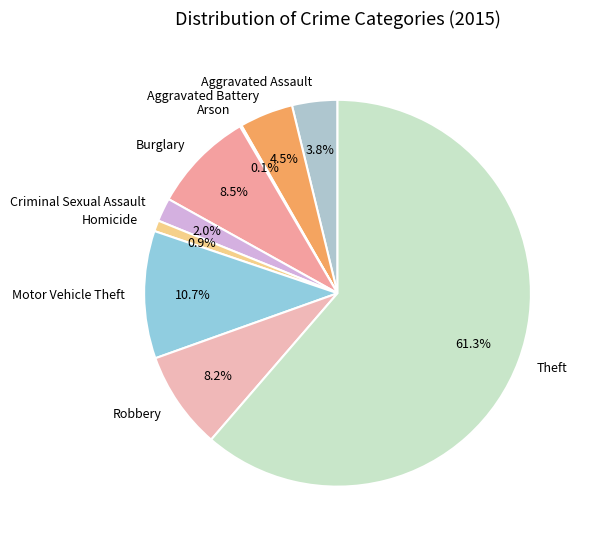

Is the sum of Robbery and Theft greater than half?

Yes